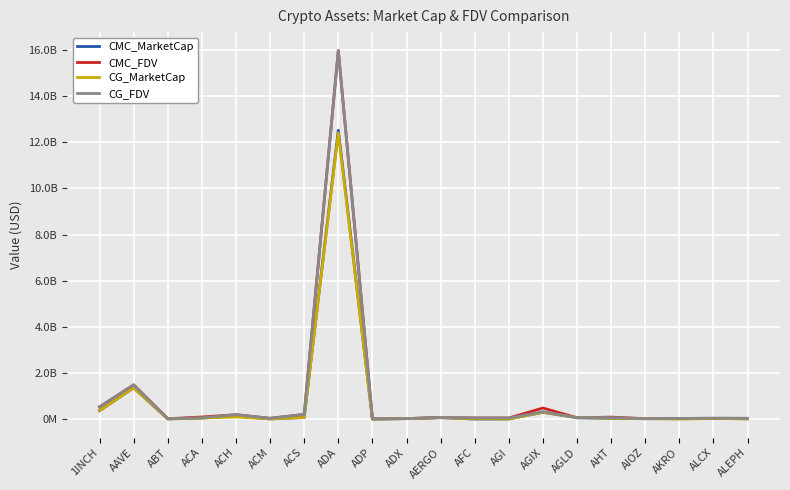

True or false: CG_FDV has more than 1 interior local peaks.

True